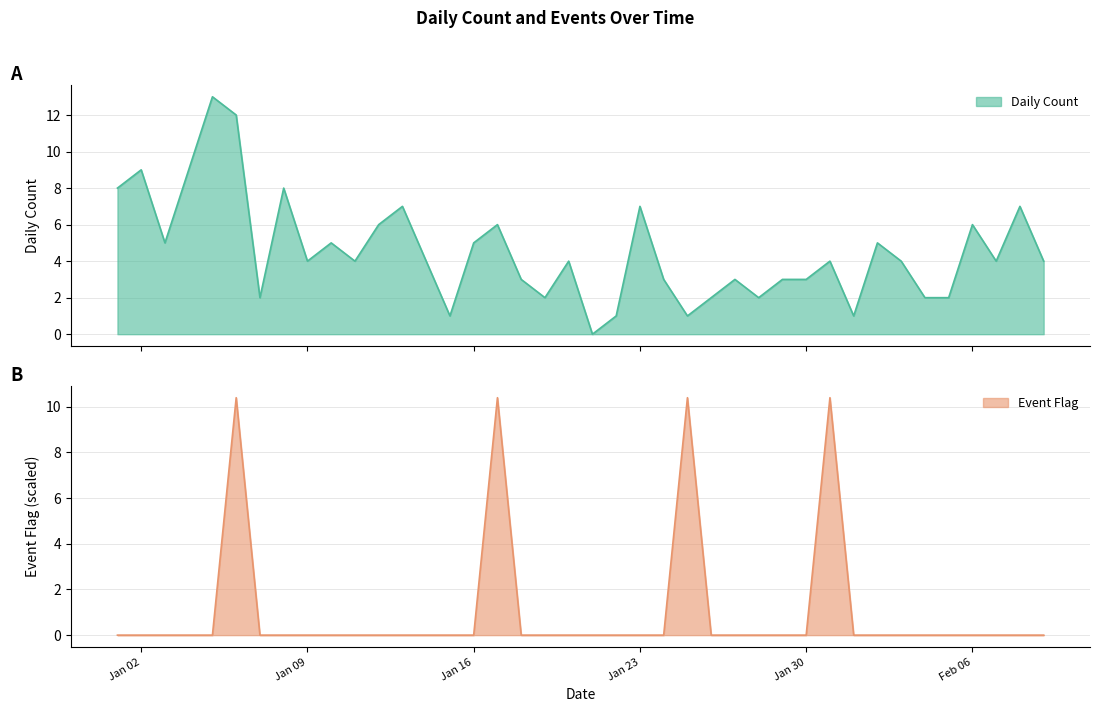

What are all the series names shown in the legend?

Daily Count, Event Flag